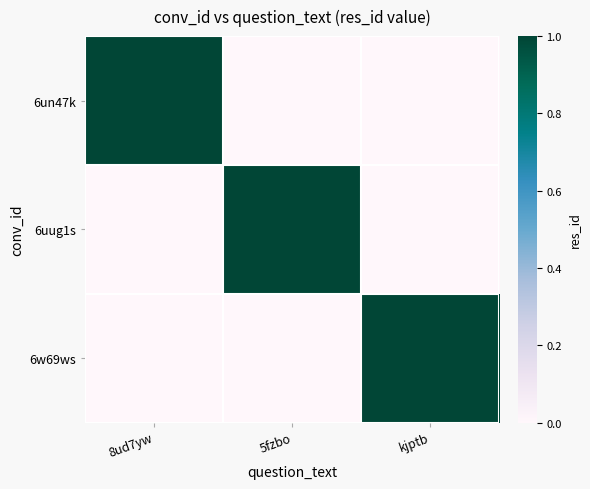

Reading left to right, extract all data points from this chart.

6un47k: 8ud7yw=1	5fzbo=0	kjptb=0
6uug1s: 8ud7yw=0	5fzbo=1	kjptb=0
6w69ws: 8ud7yw=0	5fzbo=0	kjptb=1